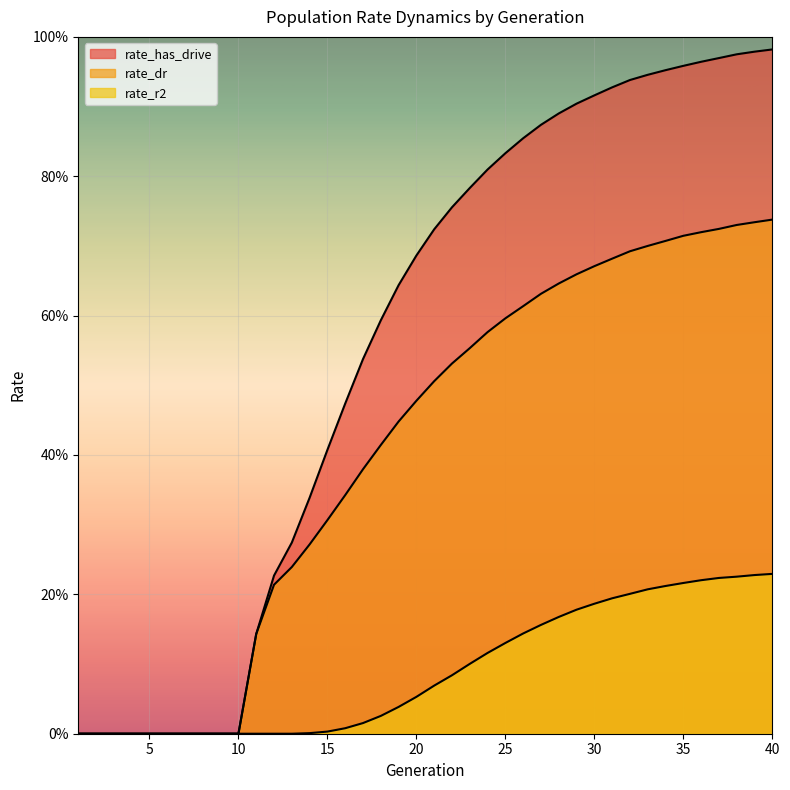

What is the average value of the rate_r2 series?

0.1